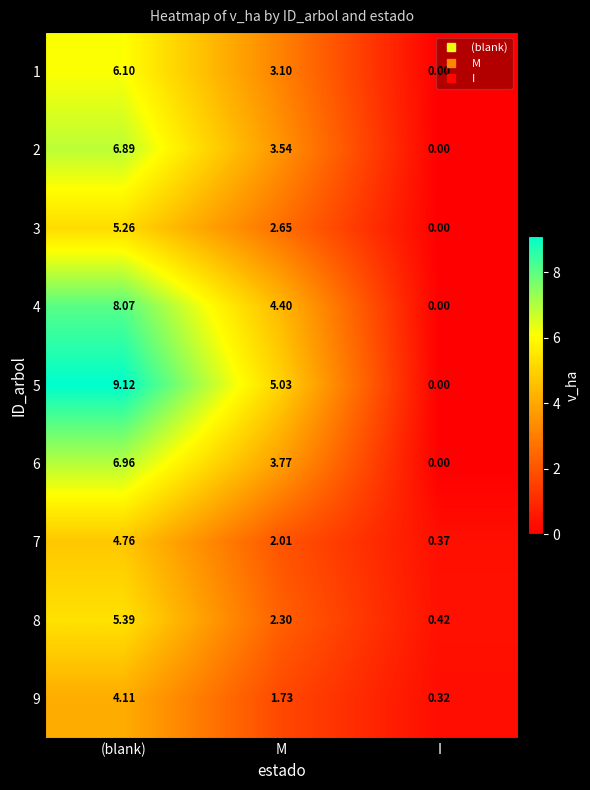

Where does the 9 series first go above 1?

(blank)